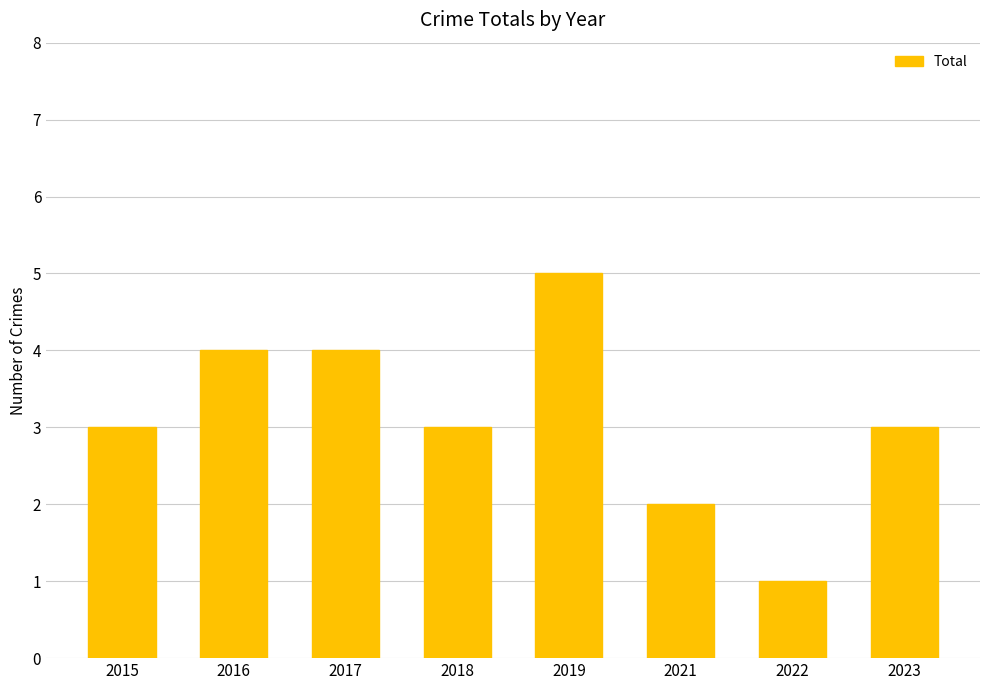

What is the difference between the values at 2018 and 2017?

1